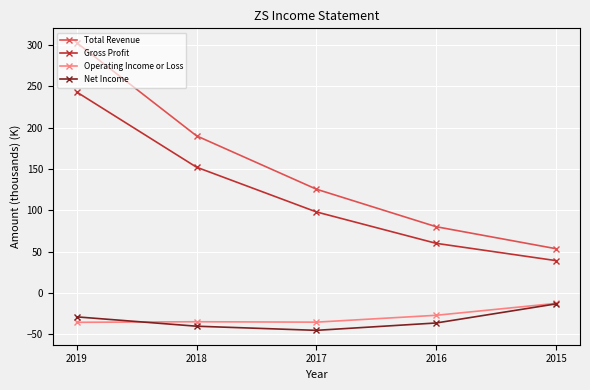

List the labels in order of Gross Profit value, largest first.

2019, 2018, 2017, 2016, 2015